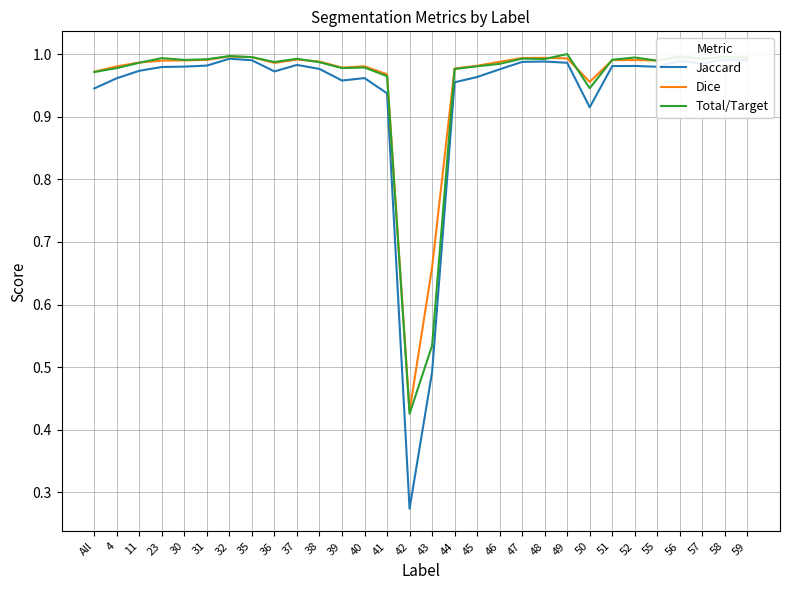

What is the difference between the maximum and minimum values in the Total/Target series?

0.6